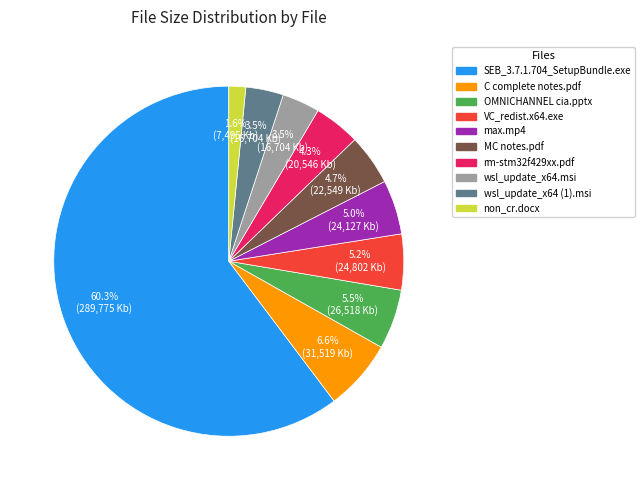

How many slices are in this pie chart?

10